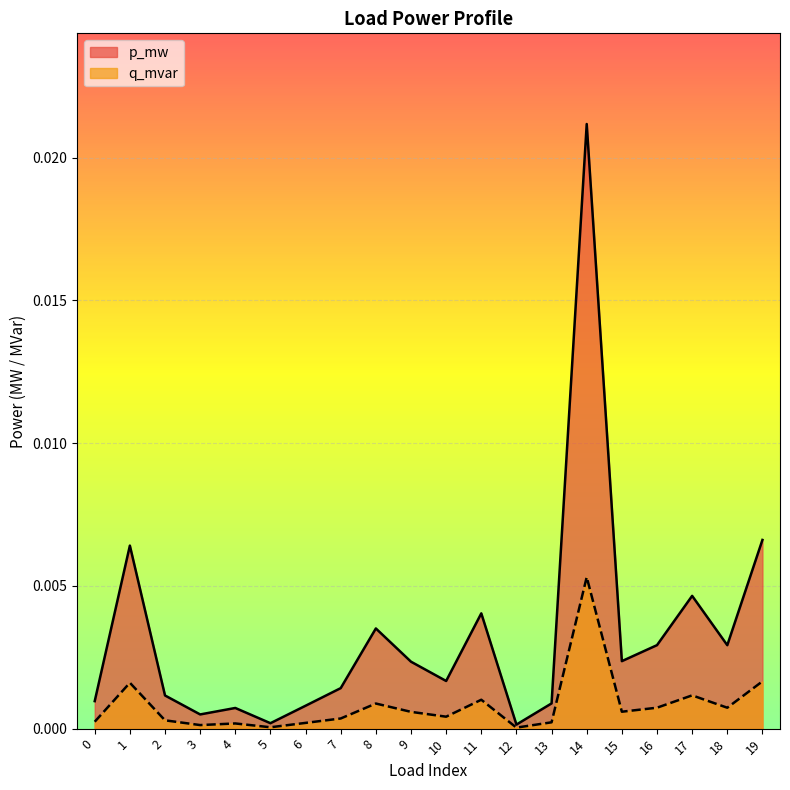

True or false: p_mw and q_mvar intersect in this chart.

False